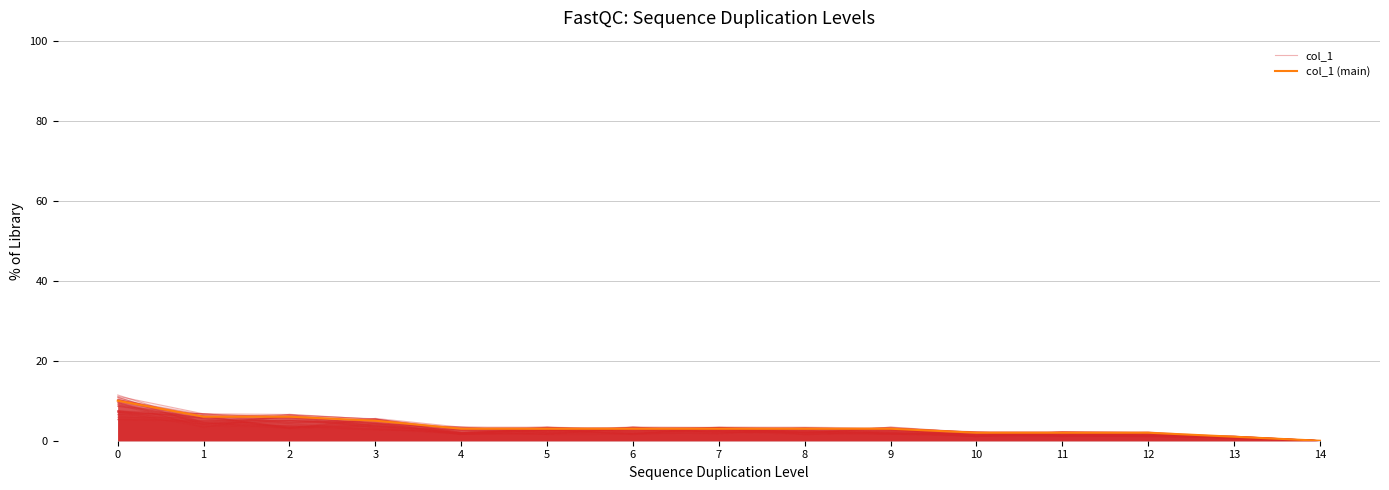

What is the sum of all col_1 (main) values?

52.0